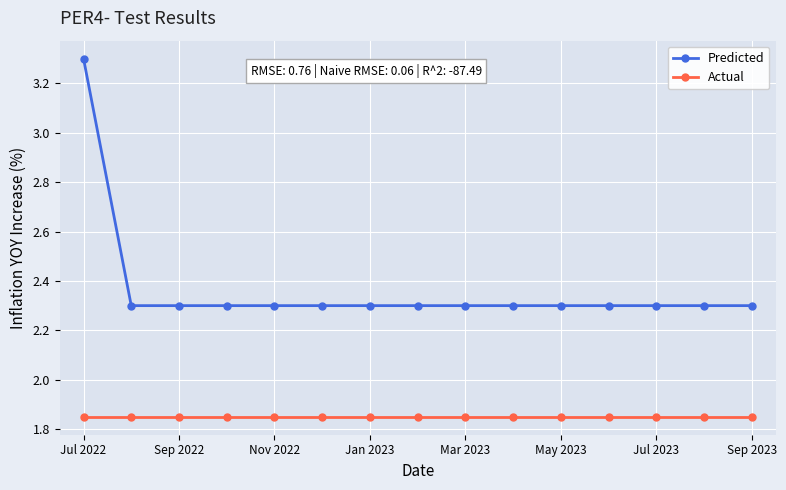

True or false: Actual and Predicted cross at least once.

False